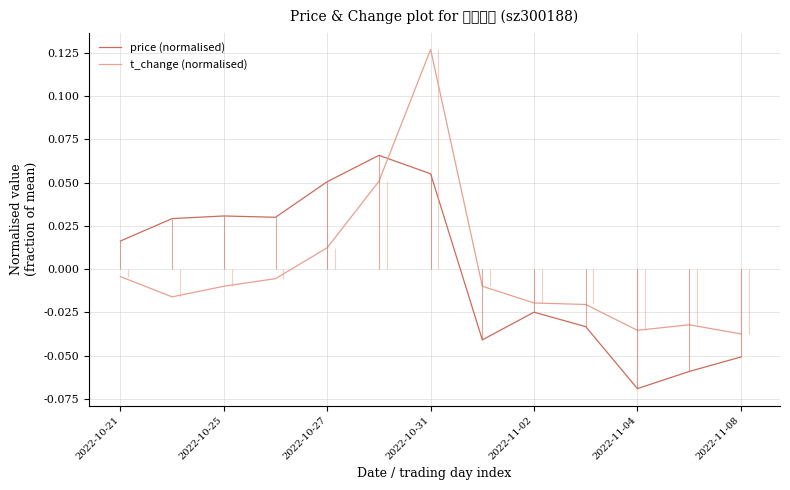

How many lines are shown in the chart?

2